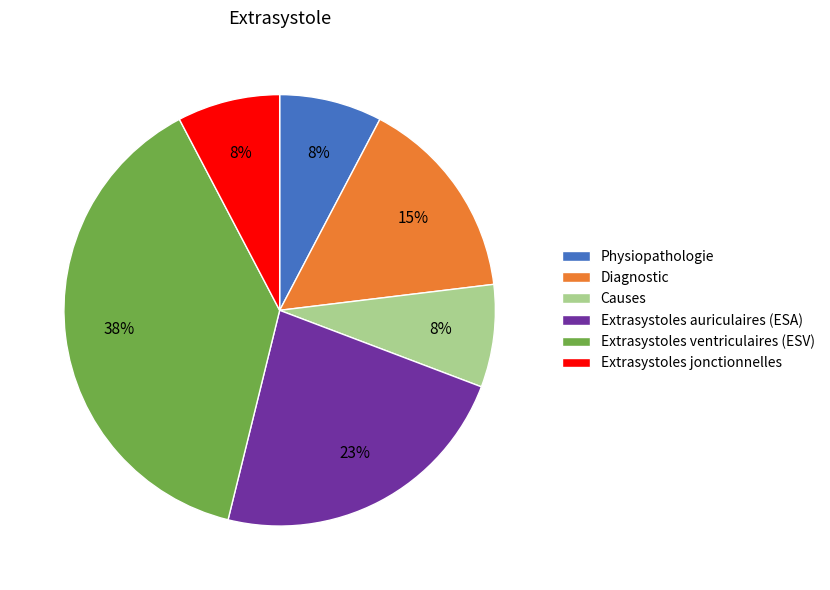

To the nearest percent, what portion does Extrasystoles auriculaires (ESA) represent?

23%